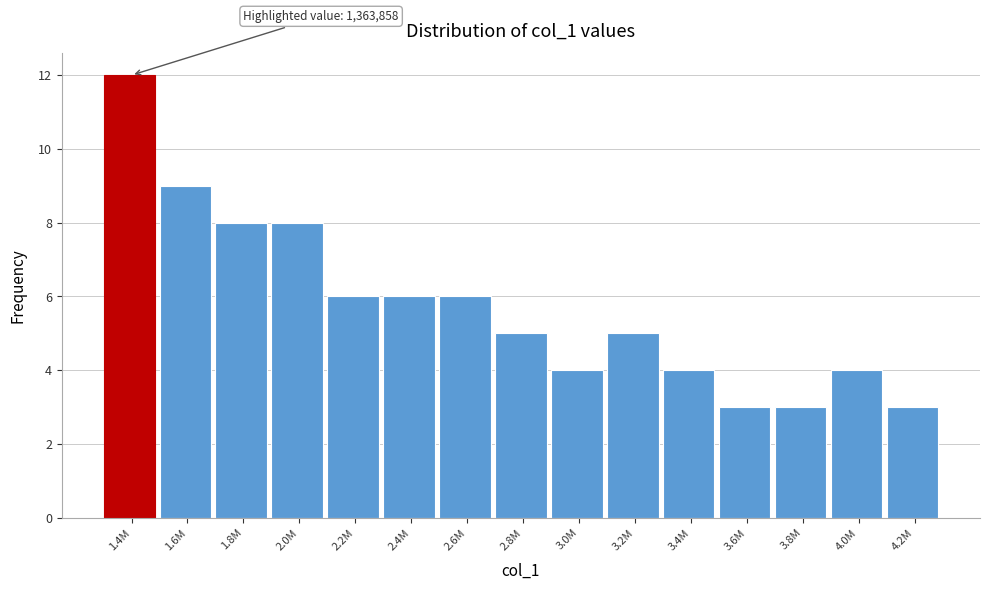

Reading left to right, list all the values displayed in this chart.

1.4M=12	1.6M=9	1.8M=8	2.0M=8	2.2M=6	2.4M=6	2.6M=6	2.8M=5	3.0M=4	3.2M=5	3.4M=4	3.6M=3	3.8M=3	4.0M=4	4.2M=3